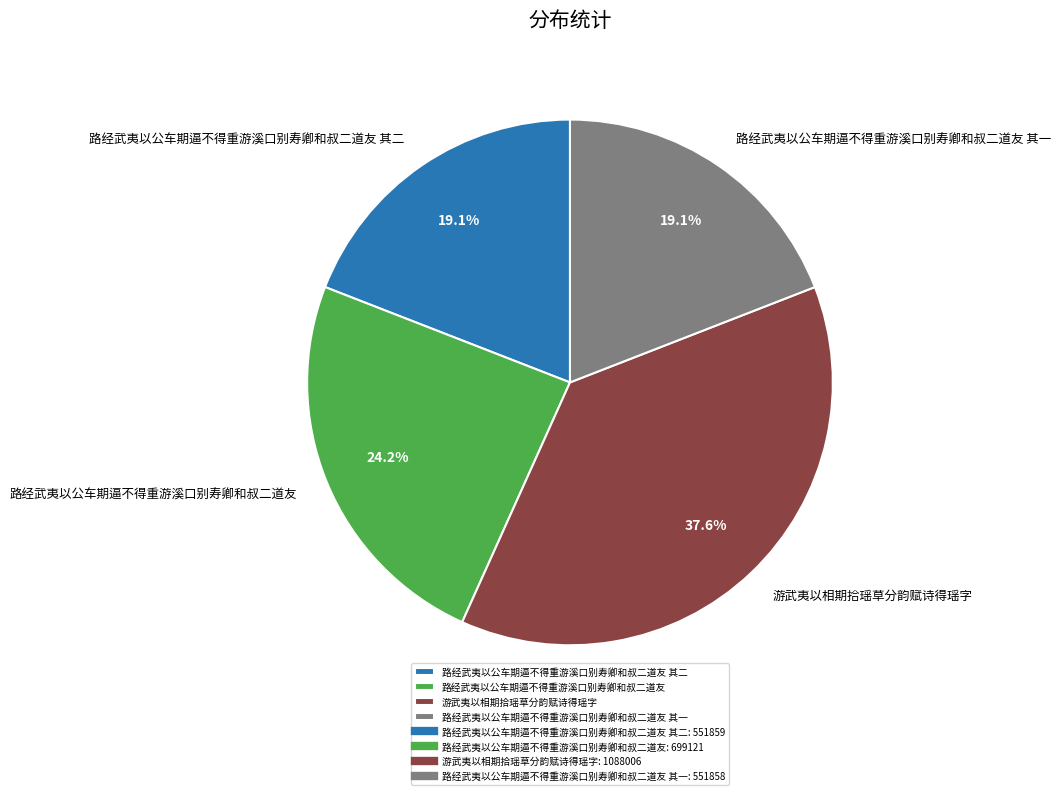

Between 游武夷以相期拾瑶草分韵赋诗得瑶字 and 路经武夷以公车期逼不得重游溪口别寿卿和叔二道友, which is larger?

游武夷以相期拾瑶草分韵赋诗得瑶字